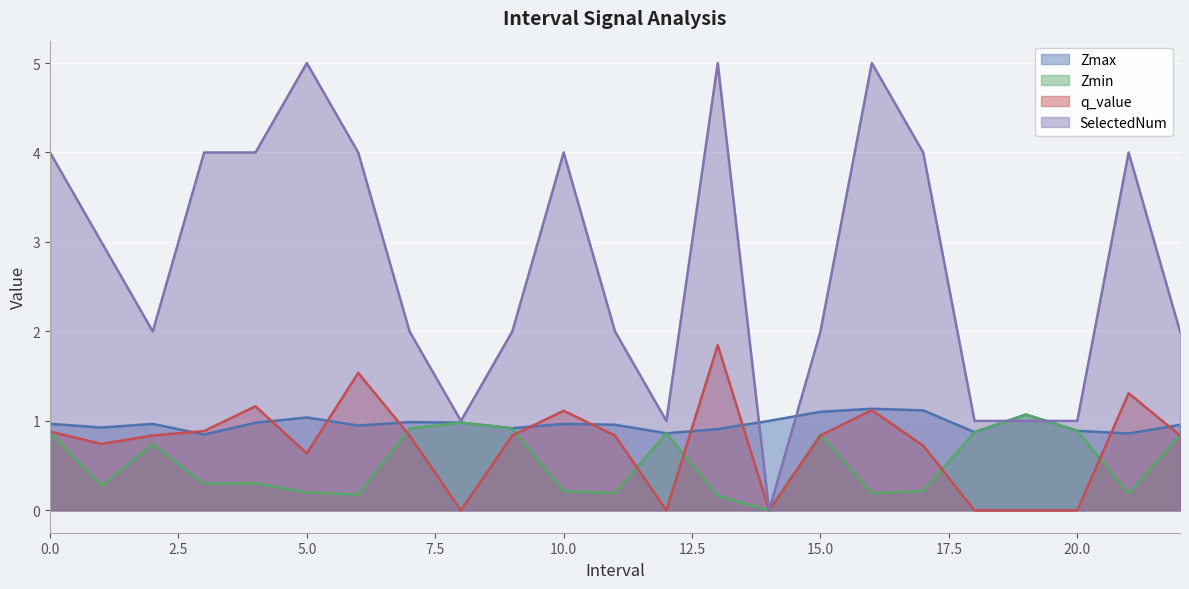

What position from the right is 14.0?

9